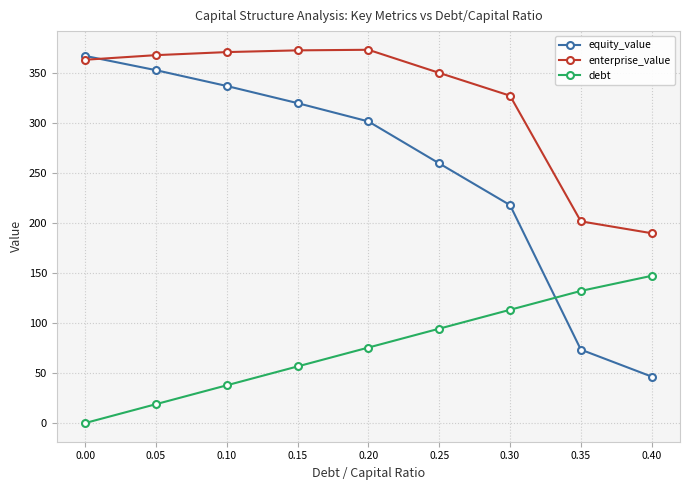

True or false: debt has more than 0 interior local peaks.

False